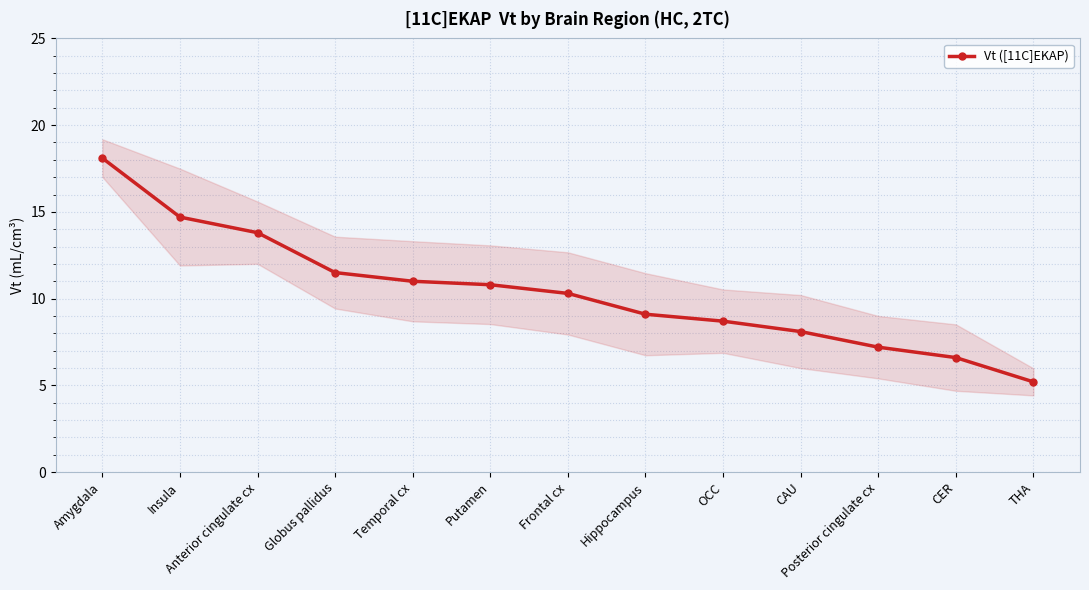

The value at Globus pallidus is 11.5. True or false?

True